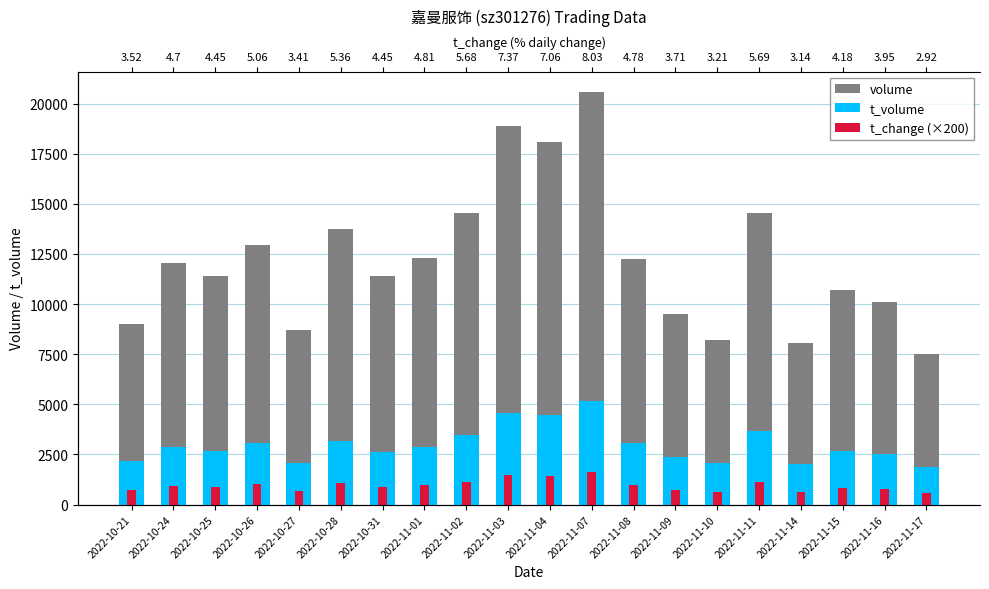

How many bars are there in total?

60